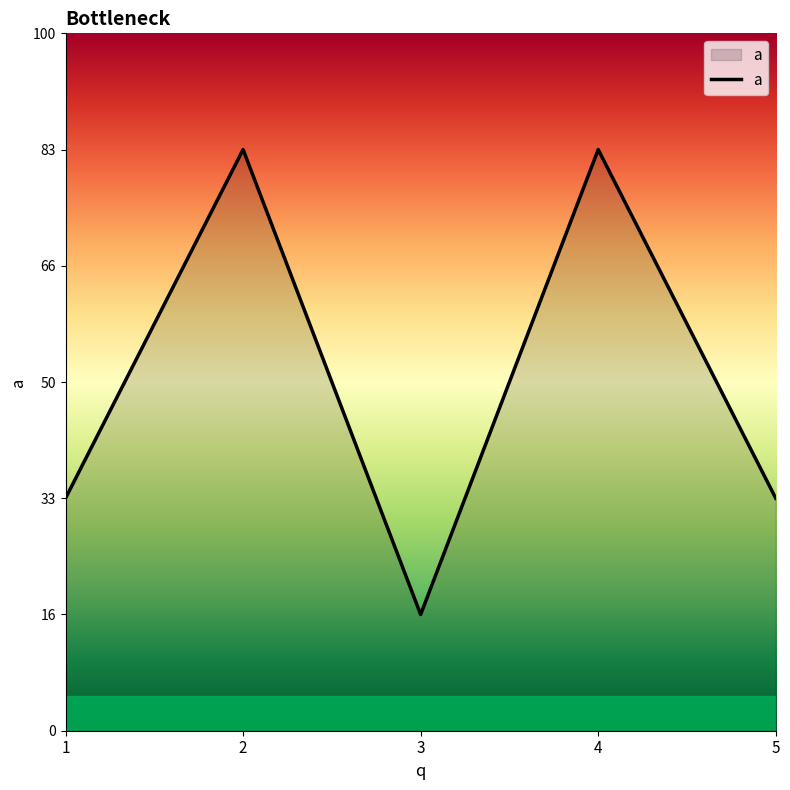

Does the chart have visible grid lines?

No